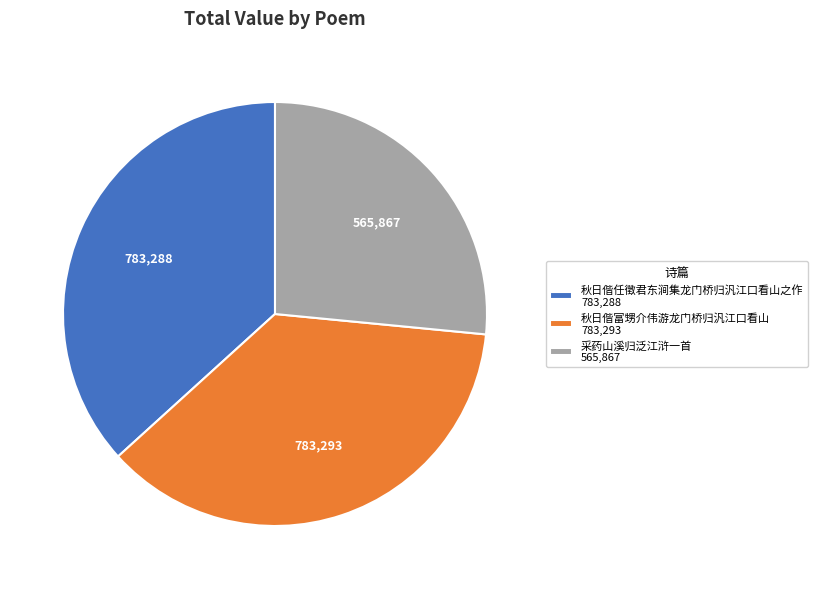

Does 秋日偕富甥介伟游龙门桥归汎江口看山 represent more than half of the total?

No